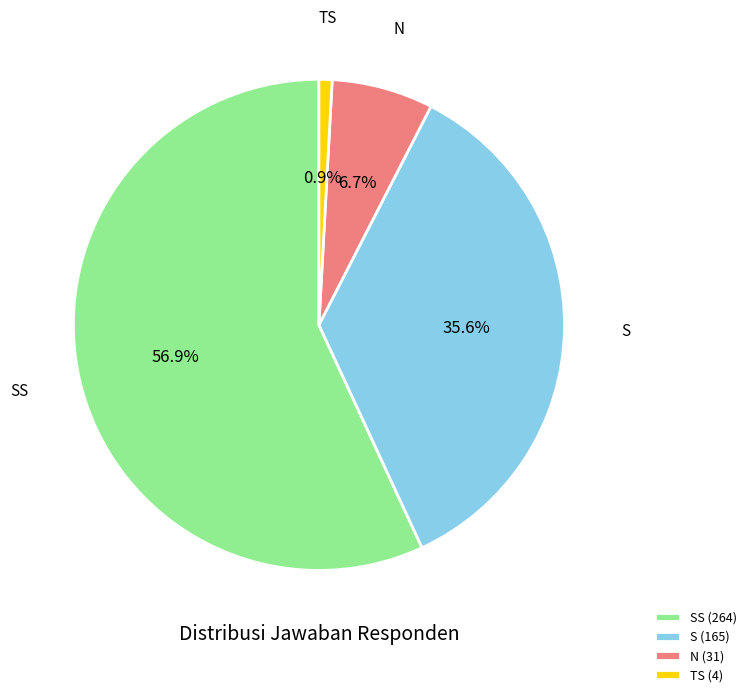

Is there a majority slice in this chart?

Yes